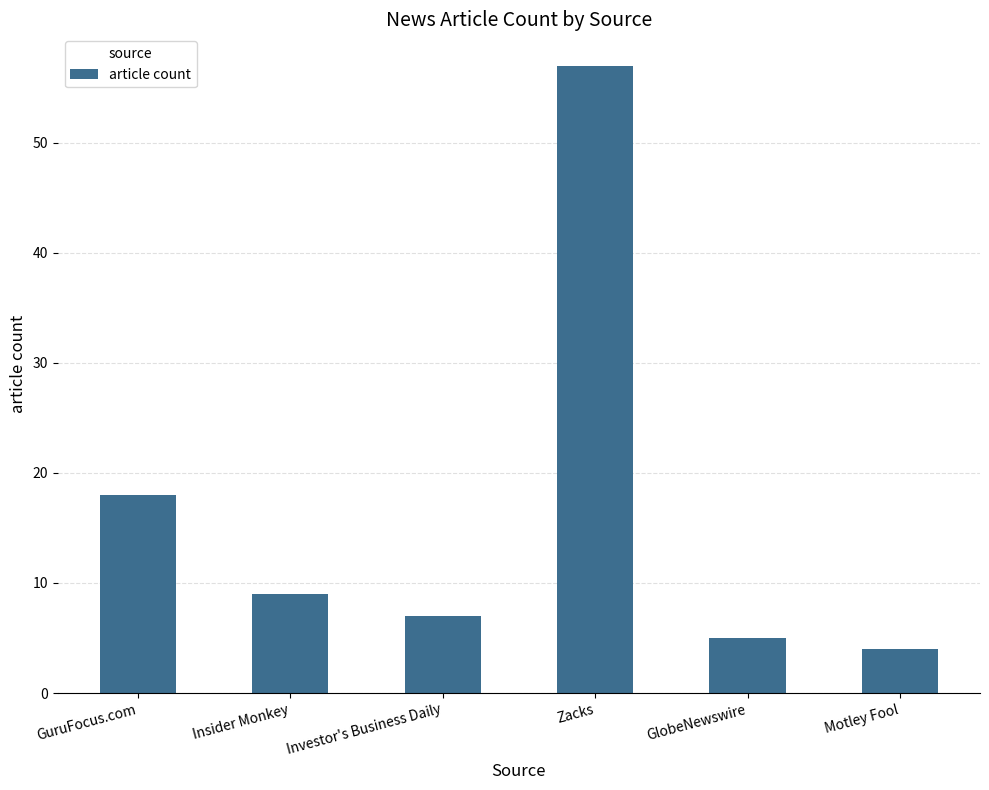

Reading left to right, list all the values displayed in this chart.

18	9	7	57	5	4